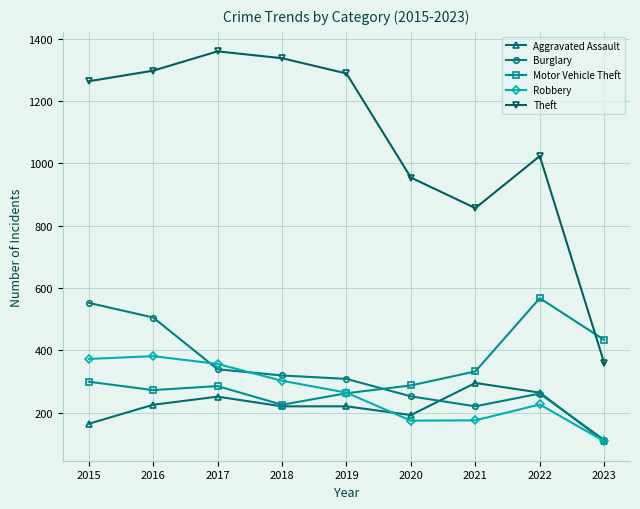

How many data points in Burglary are less than 308?

4